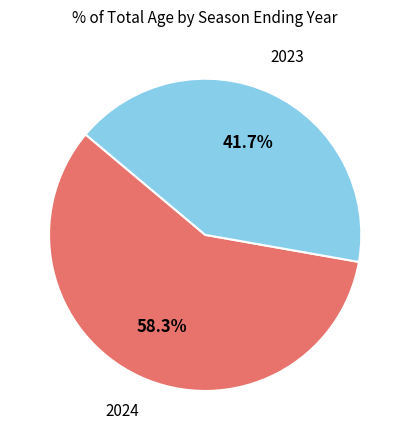

Does any single category account for the majority?

Yes